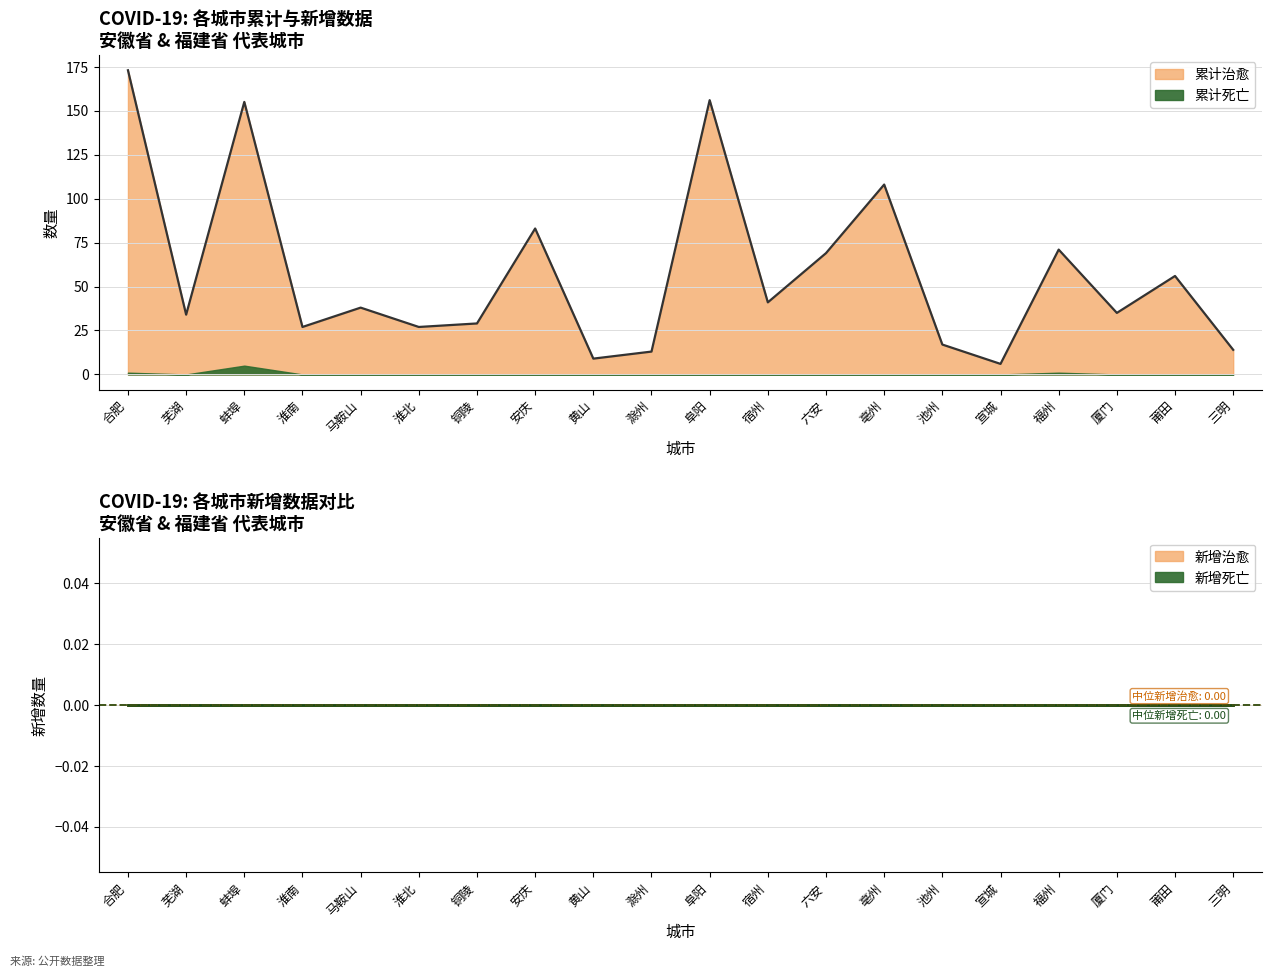

Which series has the largest total across all categories?

累计治愈